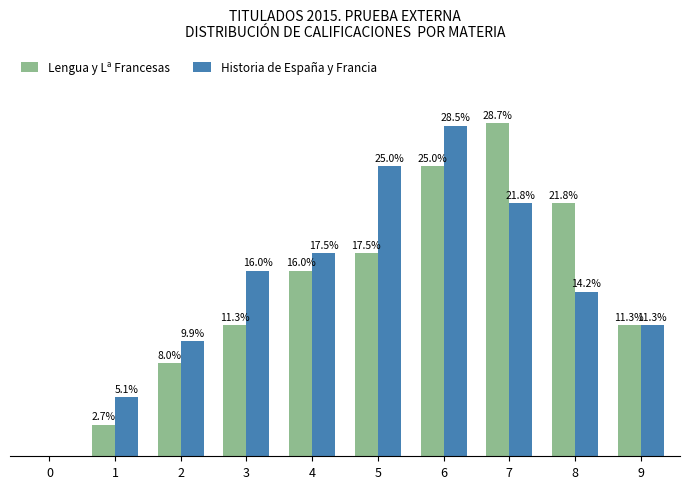

Which series has the largest total across all categories?

Historia de España y Francia